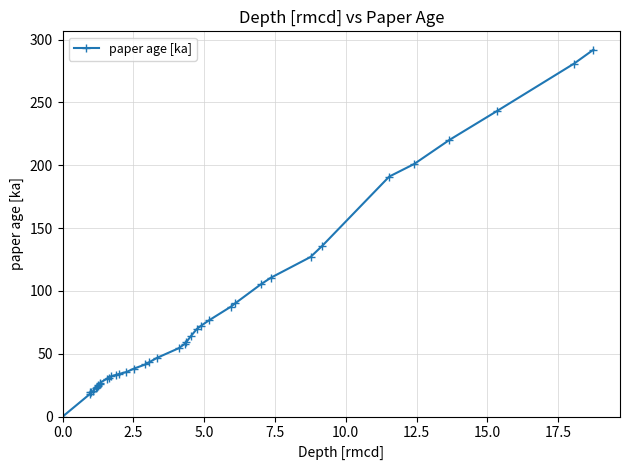

What is the difference between the maximum and minimum values?

292.0